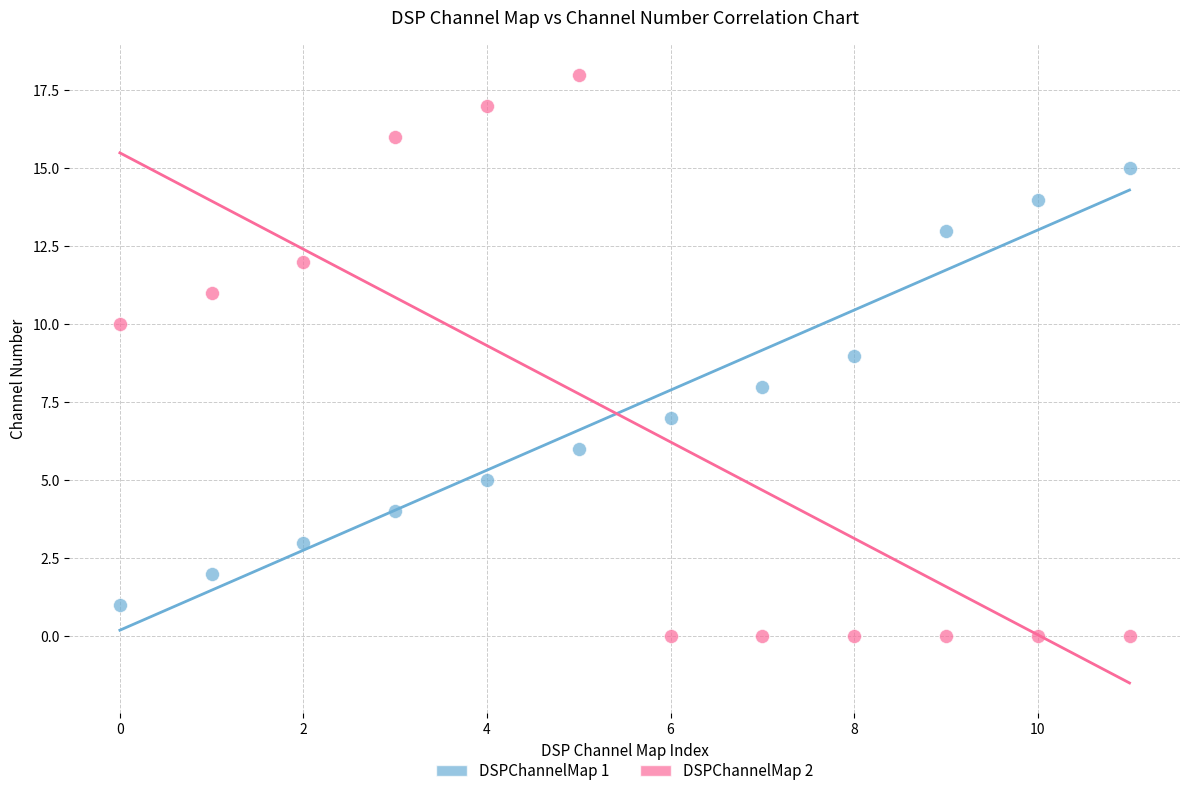

Across all data points, what is the range of Y values (max minus min)?

18